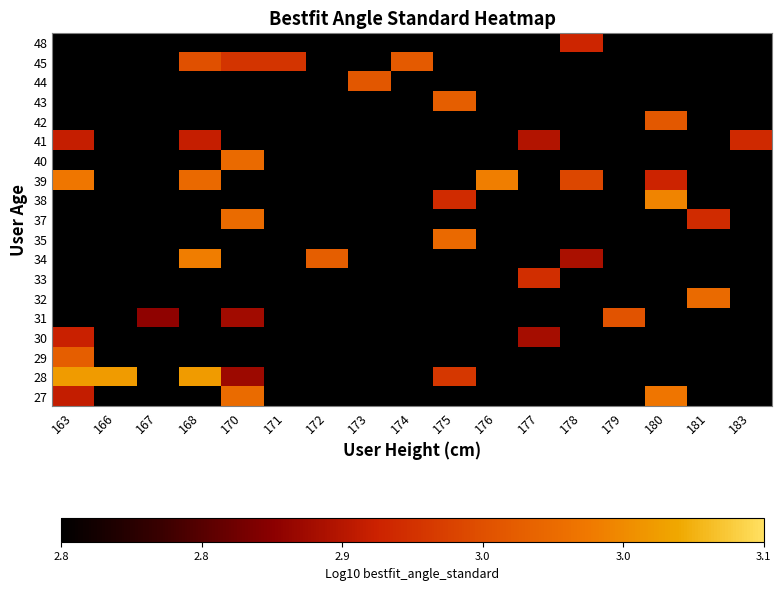

At how many categories does at least one series exceed 3?

5